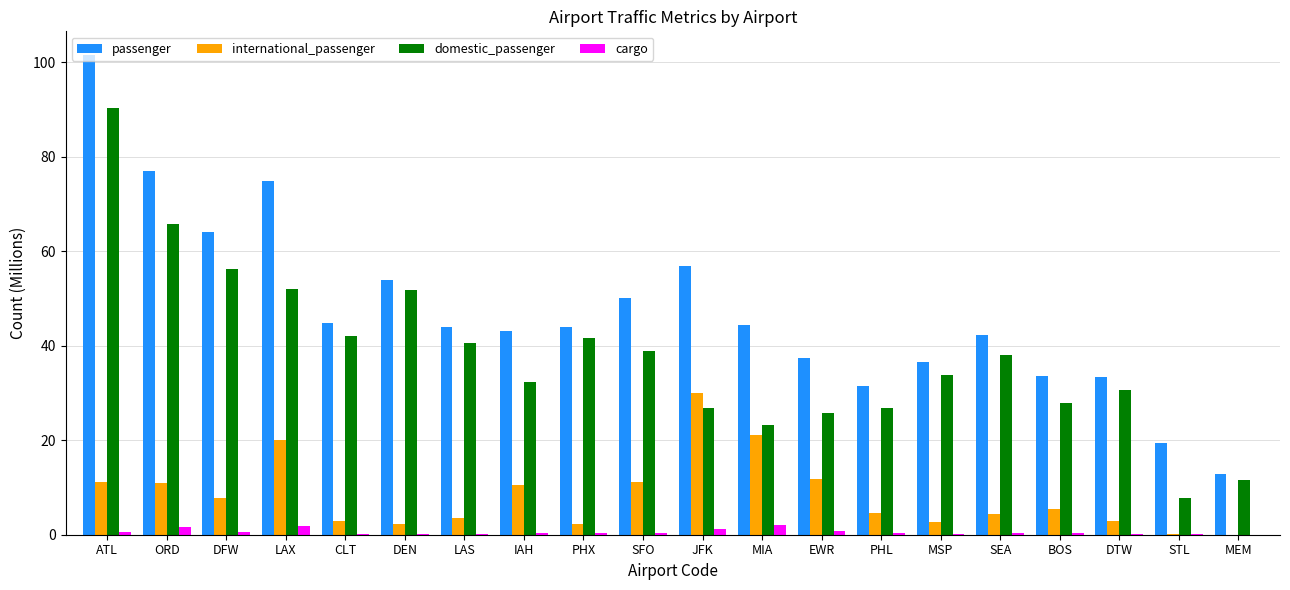

What is the total value across all series at DTW?

67.1